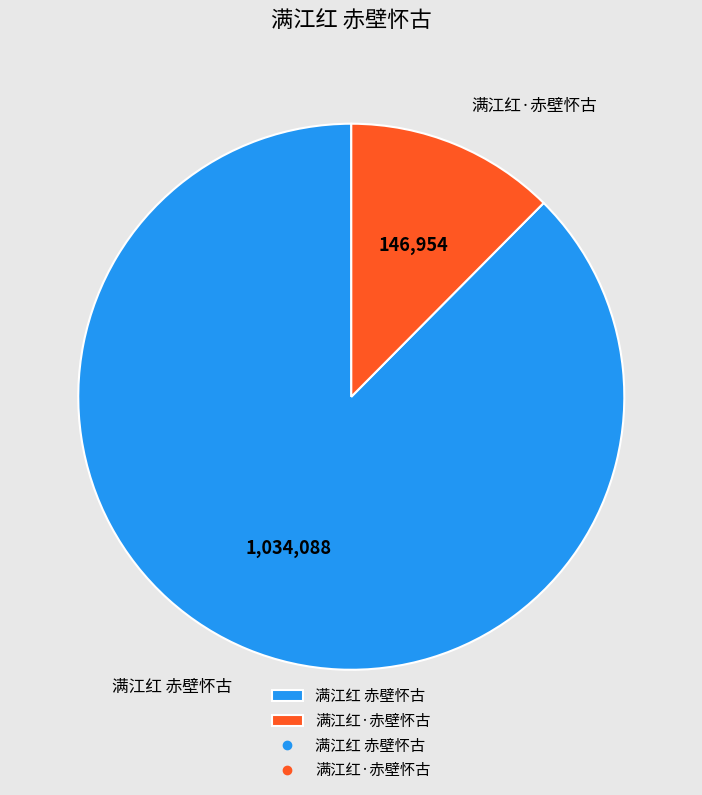

What is the ratio of the value at 满江红 赤壁怀古 to the value at 满江红·赤壁怀古?

7.0